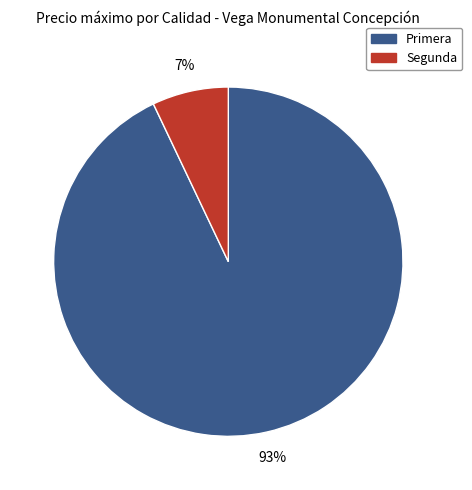

To the nearest percent, what is the average slice percentage?

50%